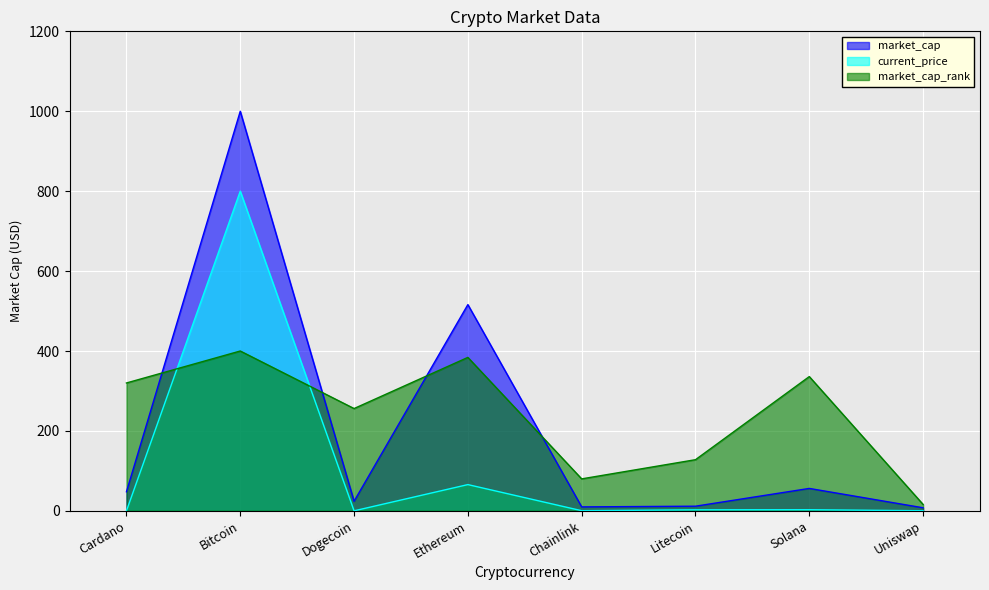

What is the label of the 8th point from the left?

Uniswap